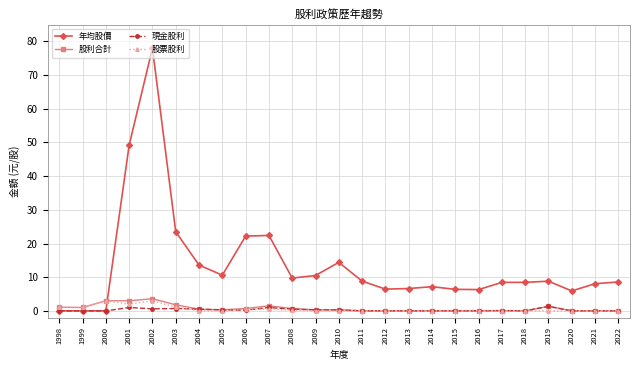

True or false: 股利合計 has more than 0 interior local peaks.

True